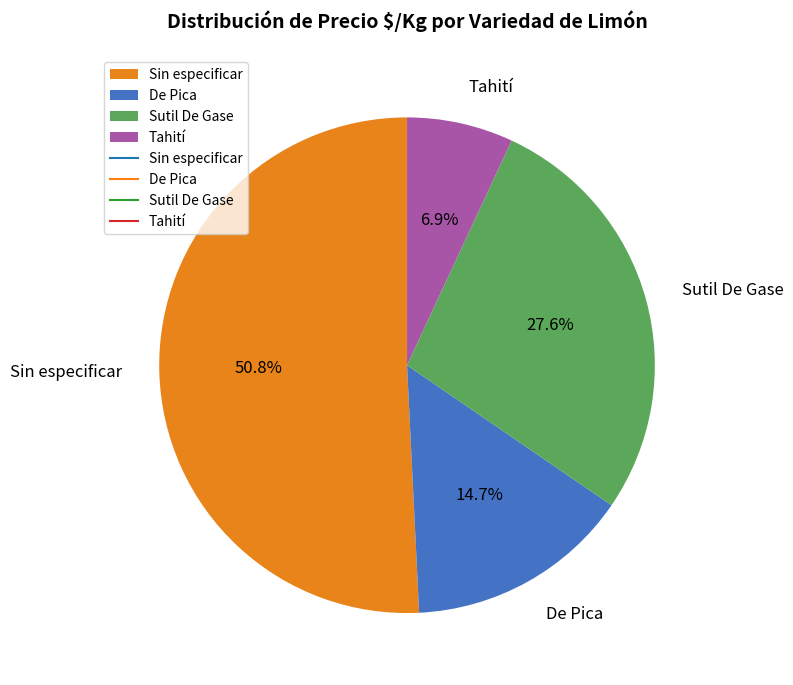

Rank the categories by value from lowest to highest.

Tahití, De Pica, Sutil De Gase, Sin especificar